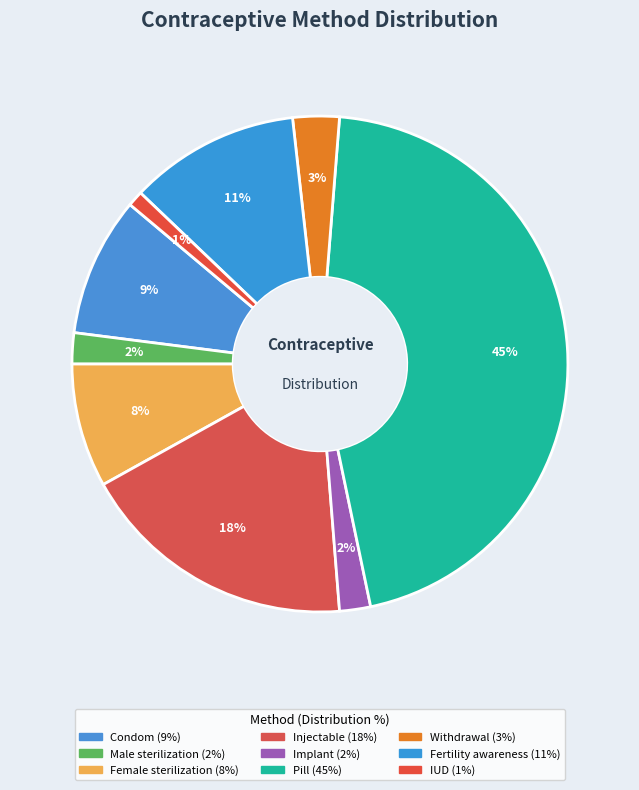

Which has a higher value, Fertility awareness or Pill?

Pill